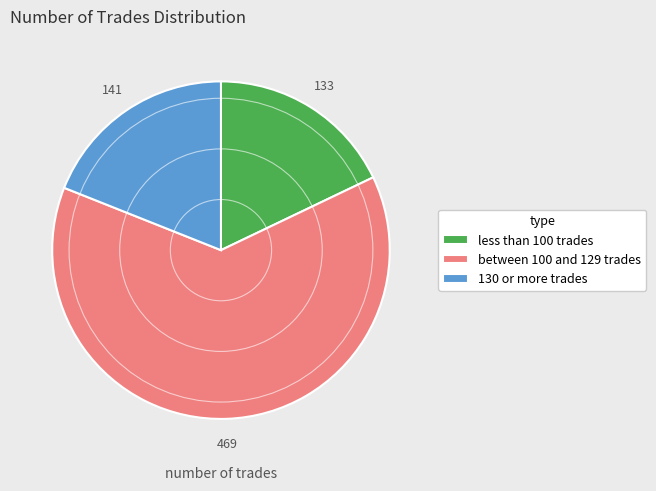

Do between 100 and 129 trades and less than 100 trades together represent more than half of the pie?

Yes